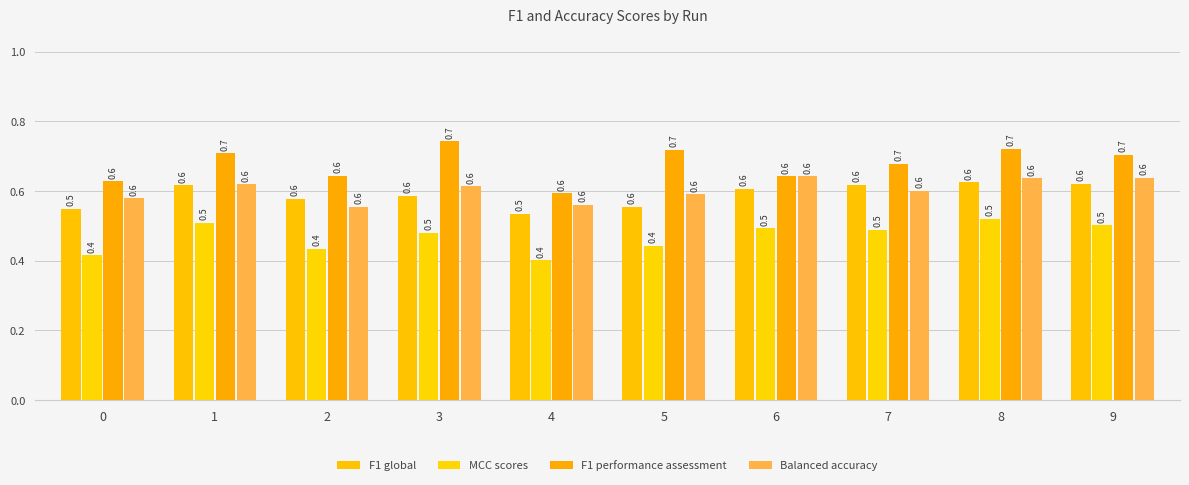

Which series has the widest spread of values?

F1 performance assessment